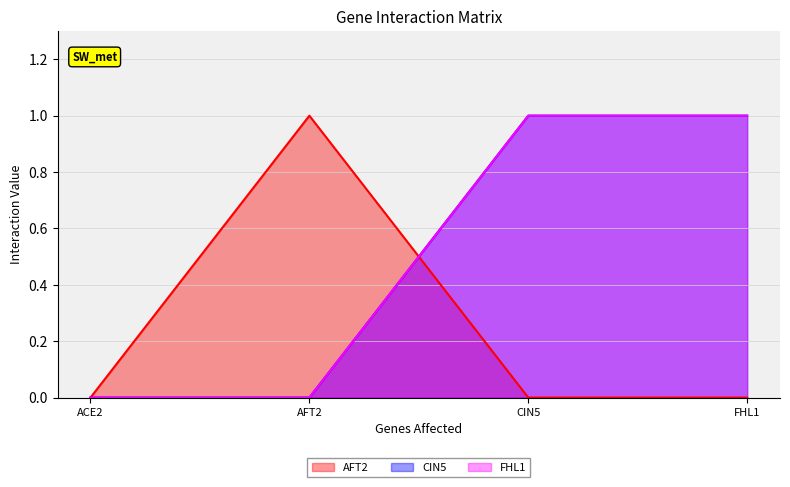

What is the difference between the highest and lowest values at FHL1?

1